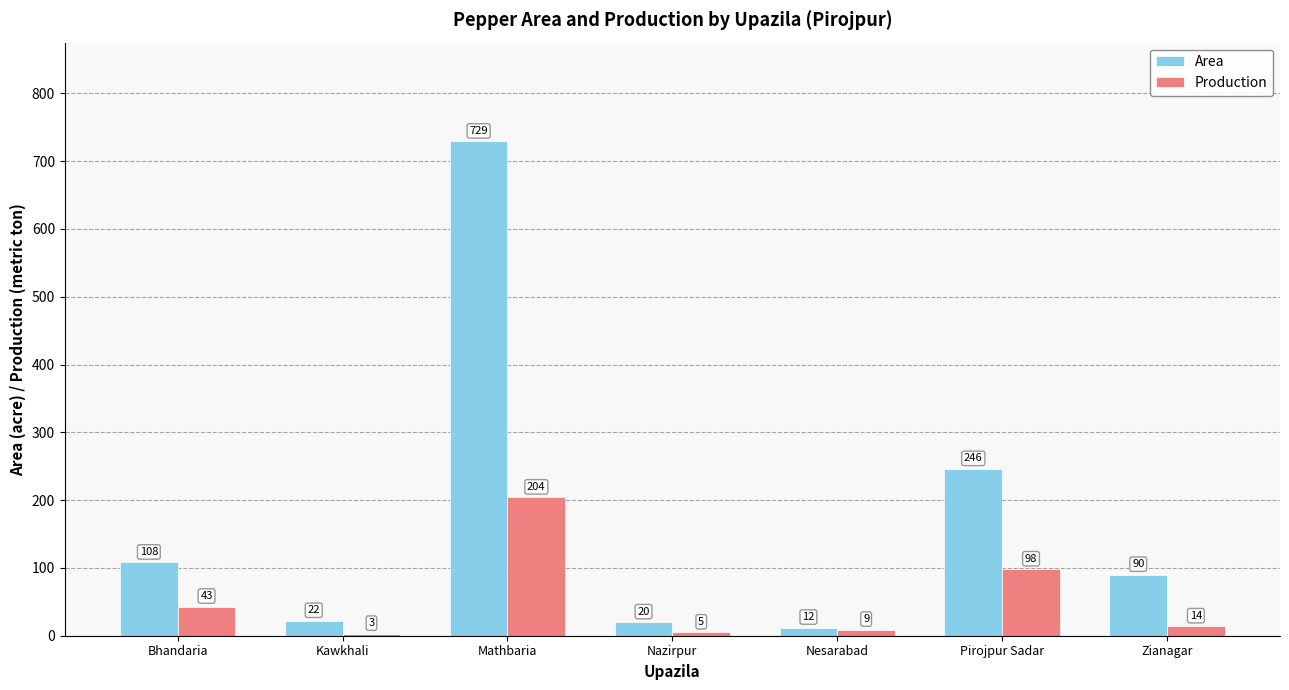

Reading left to right, list all the values displayed in this chart.

Area: Bhandaria=108	Kawkhali=22	Mathbaria=729	Nazirpur=20	Nesarabad=12	Pirojpur Sadar=246	Zianagar=90
Production: Bhandaria=43	Kawkhali=3	Mathbaria=204	Nazirpur=5	Nesarabad=9	Pirojpur Sadar=98	Zianagar=14